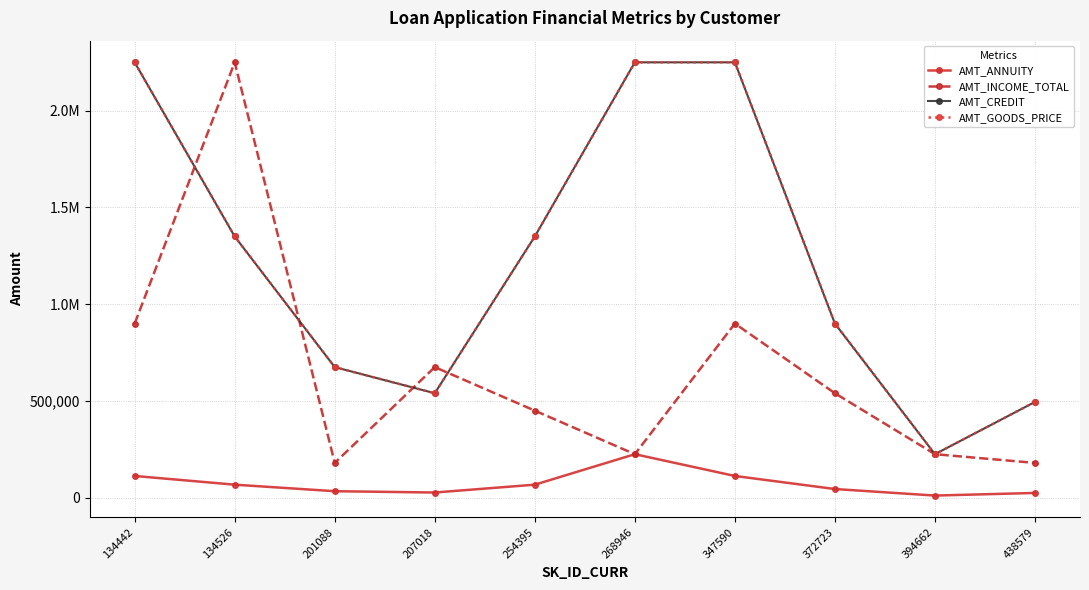

Does the chart display data point markers on the line(s)?

Yes